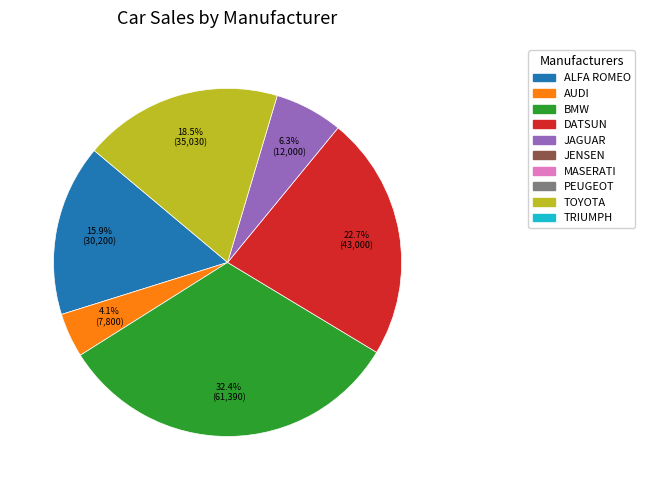

Is there a majority slice in this chart?

No